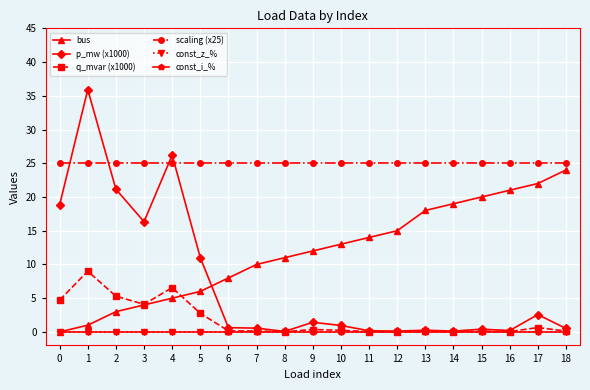

Does the chart have visible grid lines?

Yes